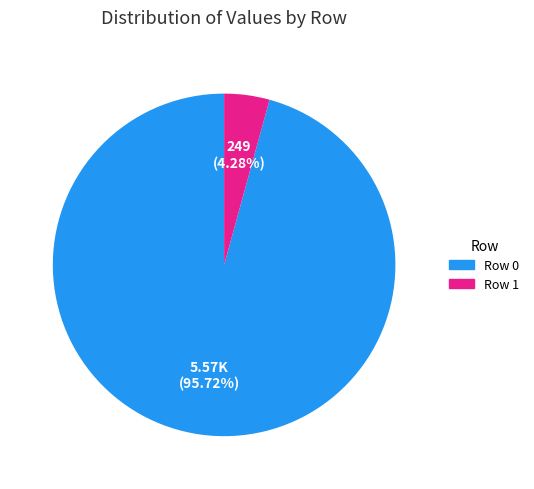

Which category accounts for the majority?

Row 0